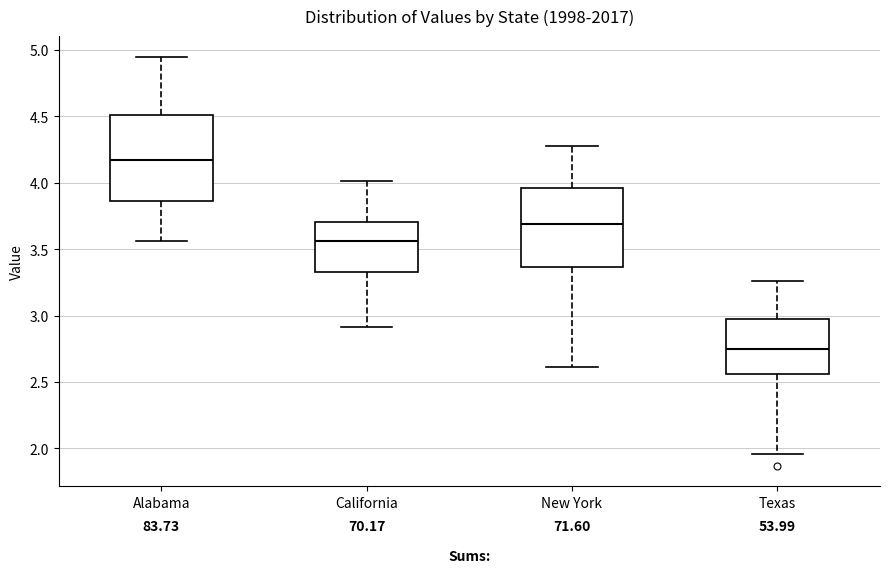

Reading left to right, transcribe this box plot: for each box, give where its median line is, the range the box spans, and where its two whiskers end, as read against the y-axis. The values are not printed on the chart, so give them approximately, as read against the axis.

Alabama: median 4.15, box 3.85 to 4.50, whiskers 3.55 to 4.95
California: median 3.55, box 3.35 to 3.70, whiskers 2.90 to 4.00
New York: median 3.70, box 3.35 to 3.95, whiskers 2.60 to 4.30
Texas: median 2.75, box 2.55 to 3.00, whiskers 1.95 to 3.25